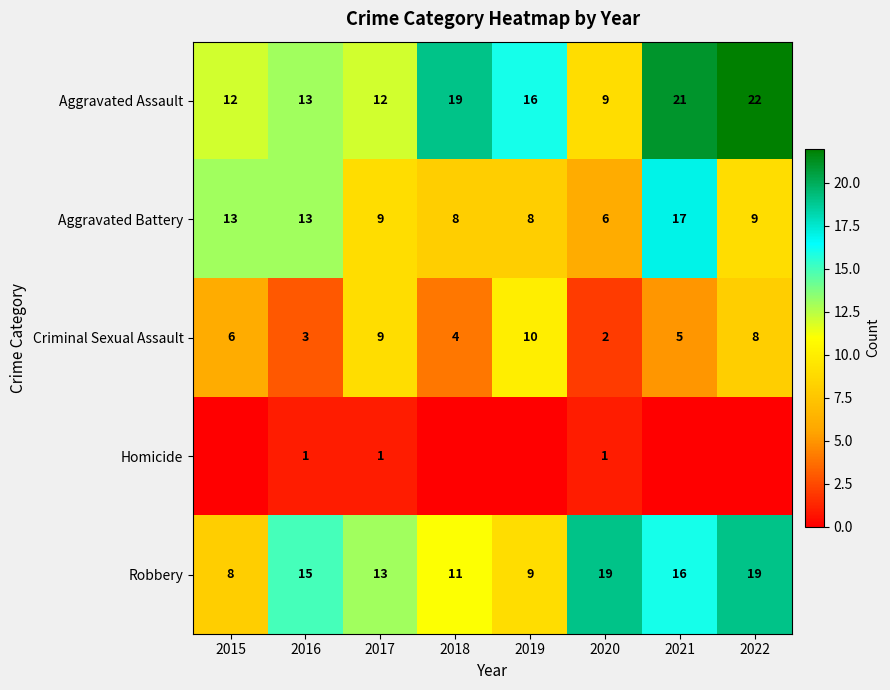

What is the difference between the Criminal Sexual Assault values at 2016 and 2019?

7